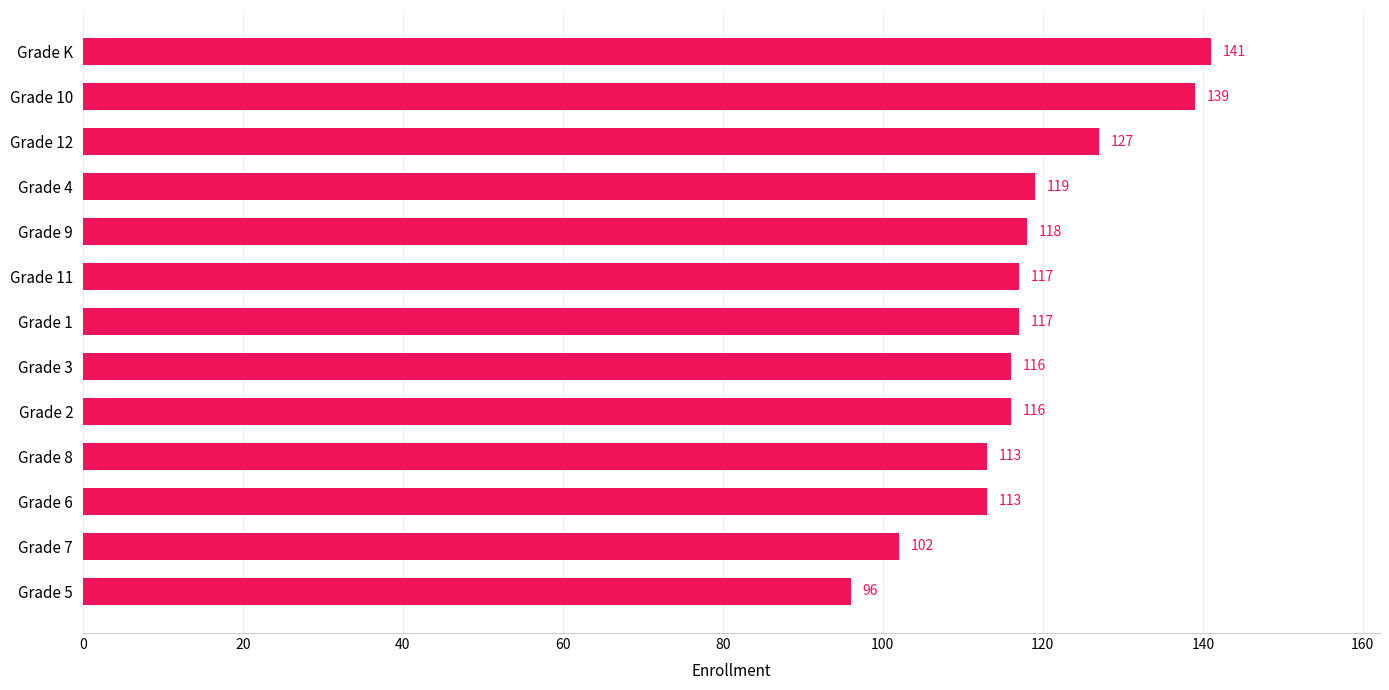

What is the sum of all values?

1534